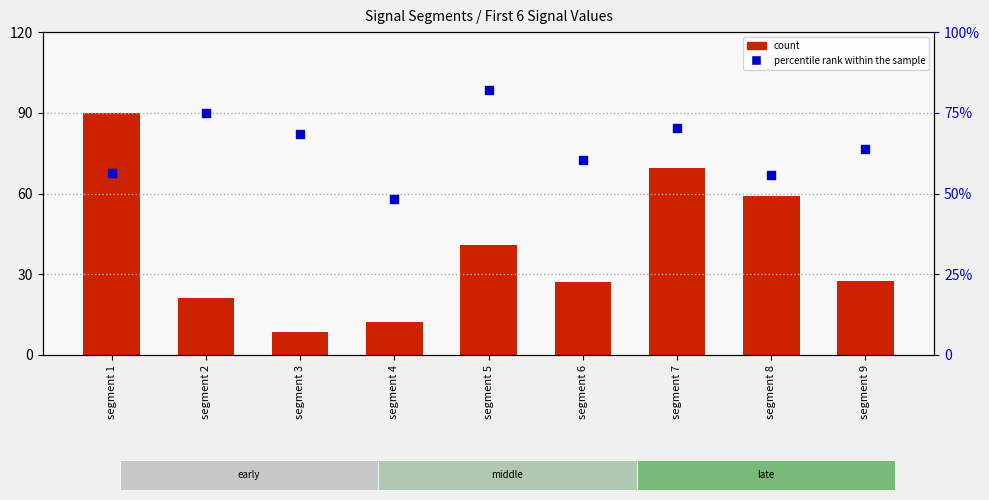

What is the total value across all series at segment 8?

114.9